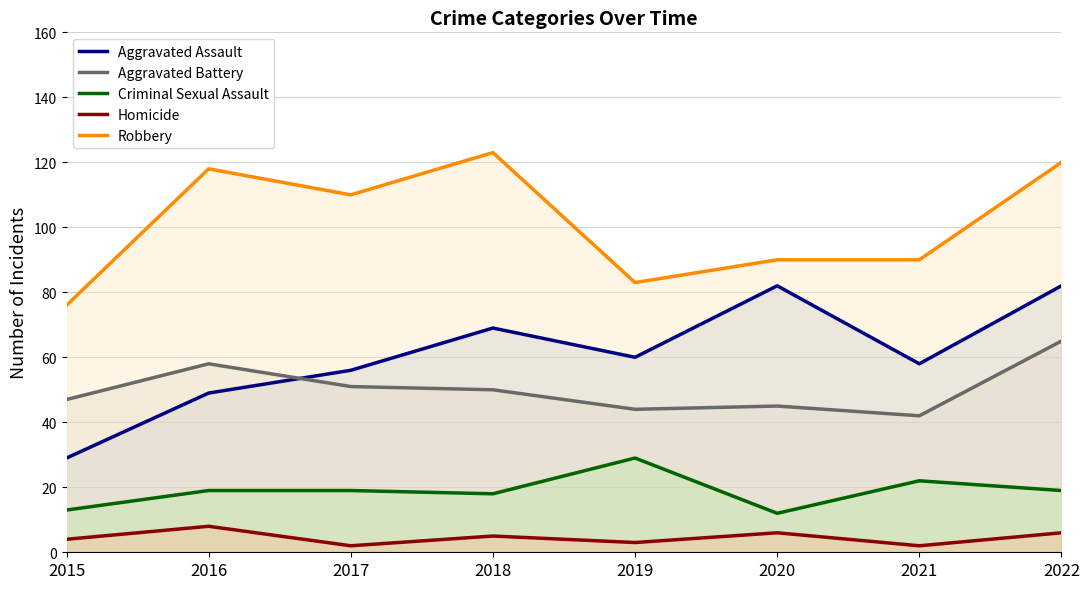

True or false: Robbery and Criminal Sexual Assault cross at least once.

False